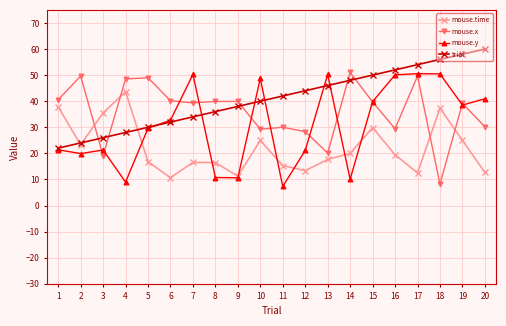

The value of mouse.x at 8 is 39.9. True or false?

True